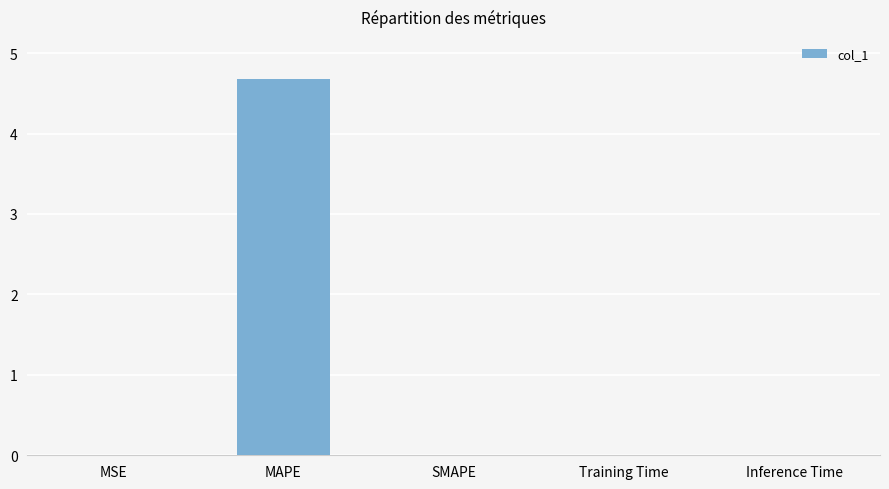

Which category has the highest value across all series?

MAPE